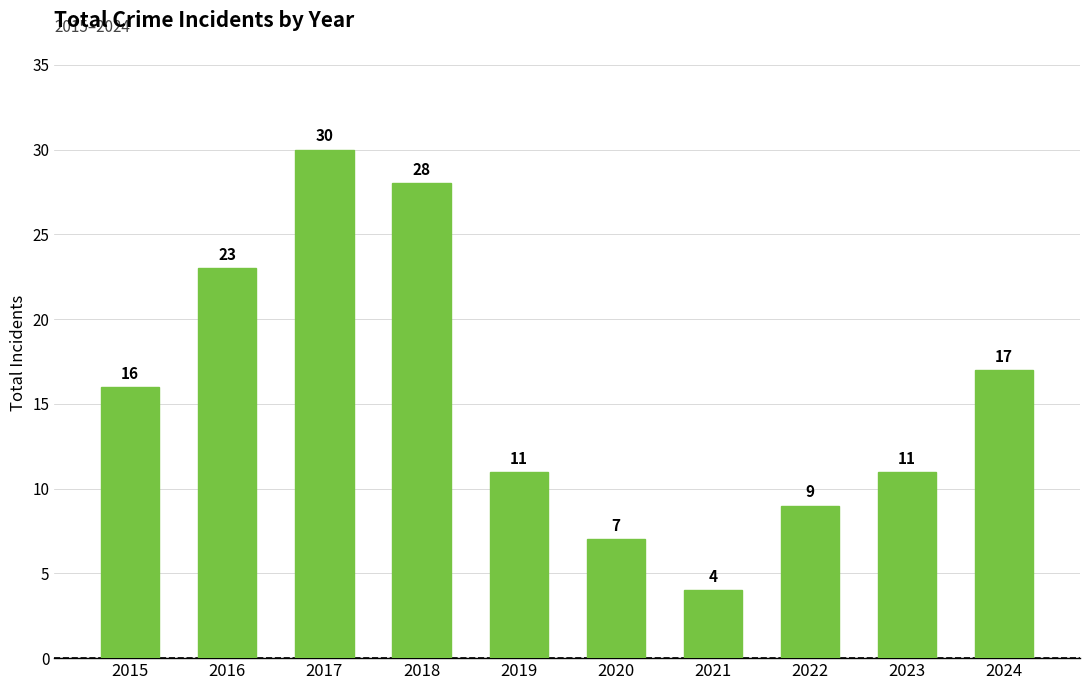

Which category has the highest value across all series?

2017